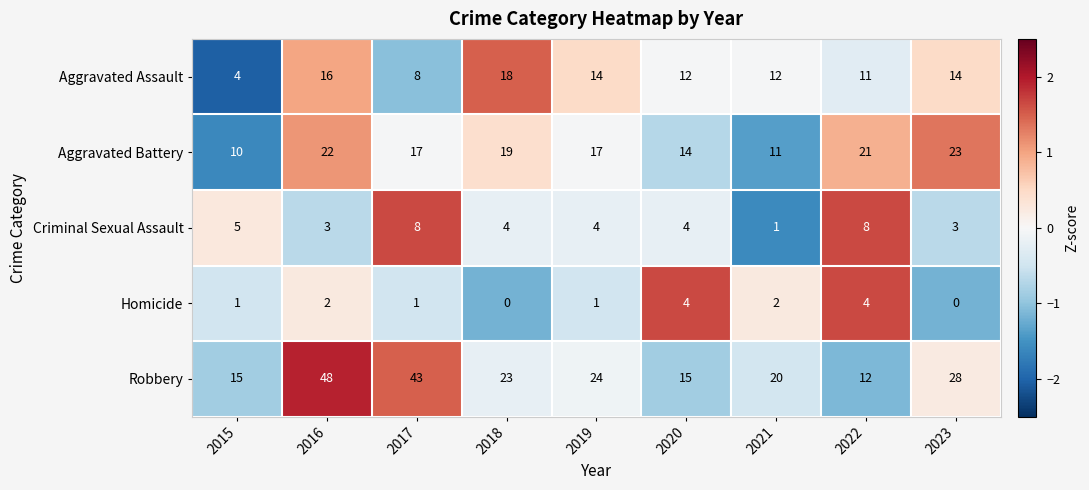

Rank the series by their maximum value, from lowest to highest.

Homicide, Criminal Sexual Assault, Aggravated Assault, Aggravated Battery, Robbery